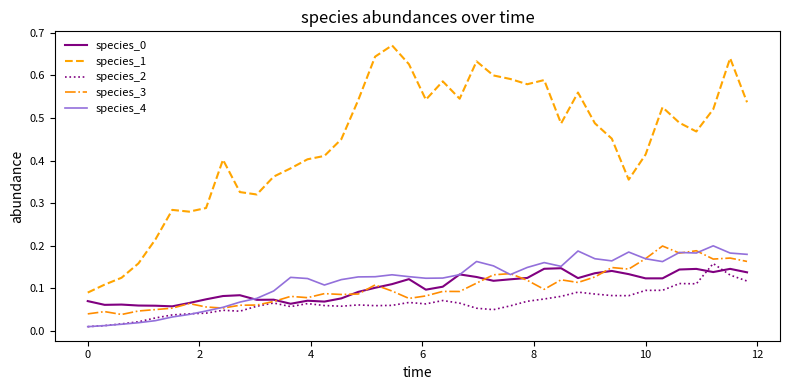

How many series are shown in this chart?

5